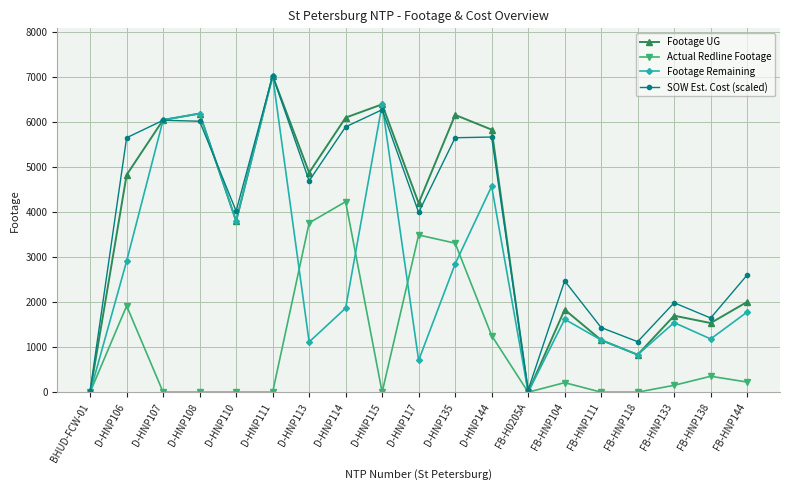

Which series has the largest total across all categories?

SOW Est. Cost (scaled)